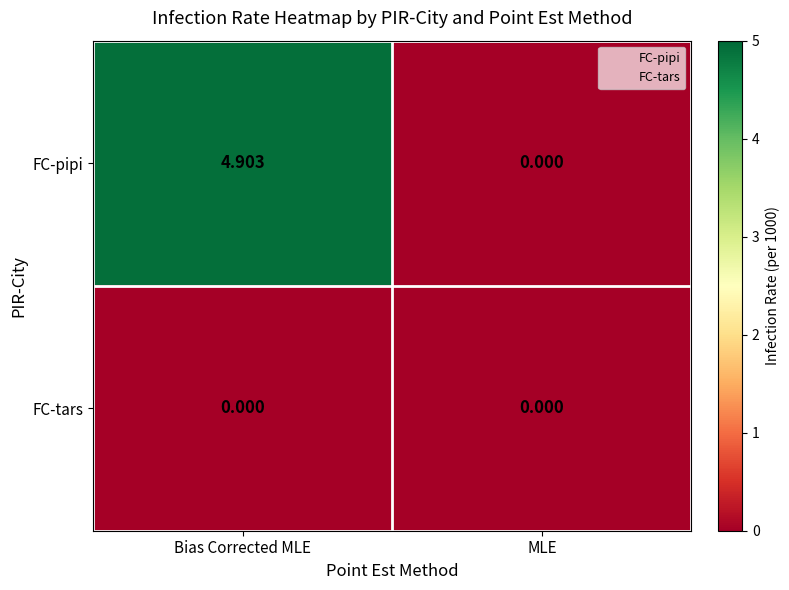

List the series in order of their peak value, lowest first.

FC-tars, FC-pipi